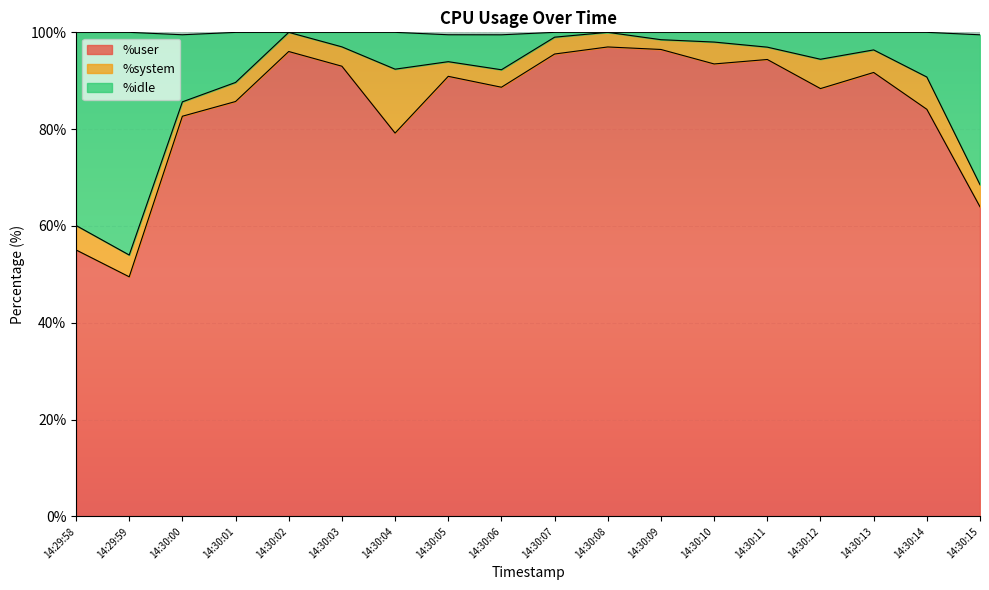

What is the average value of the %user series?

84.8